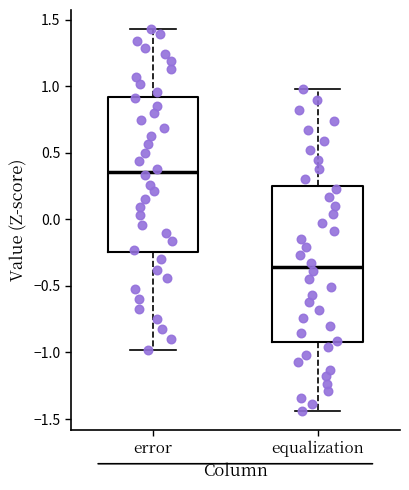

Which box has the lowest median line?

equalization